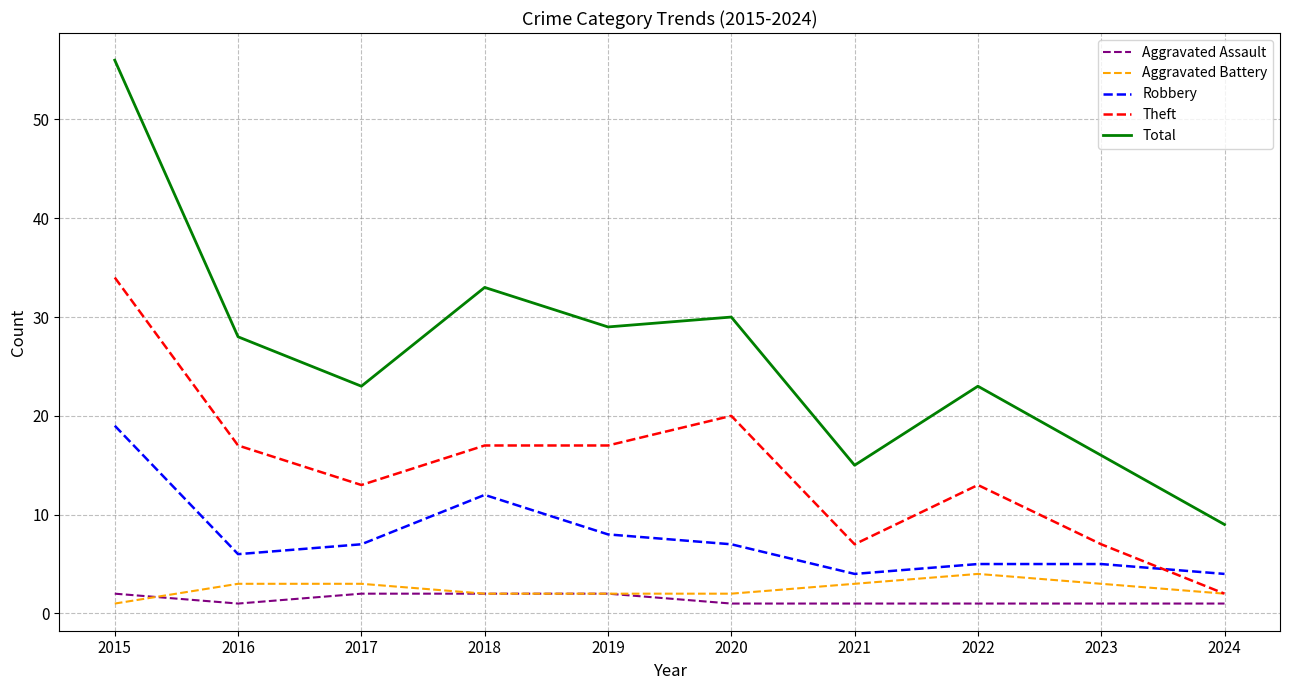

The Total series shows 56 at 2015. True or false?

True